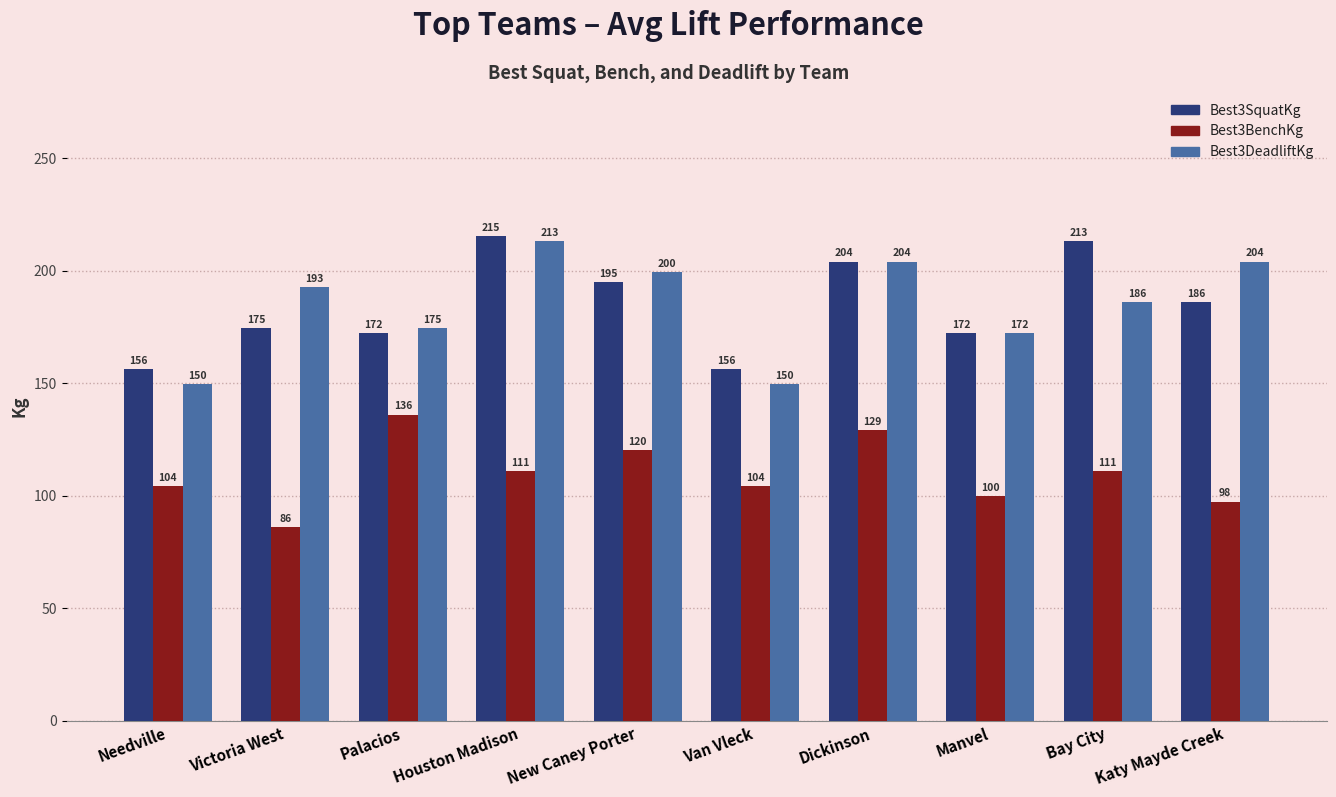

What is the difference between the Best3SquatKg values at Victoria West and Katy Mayde Creek?

11.3